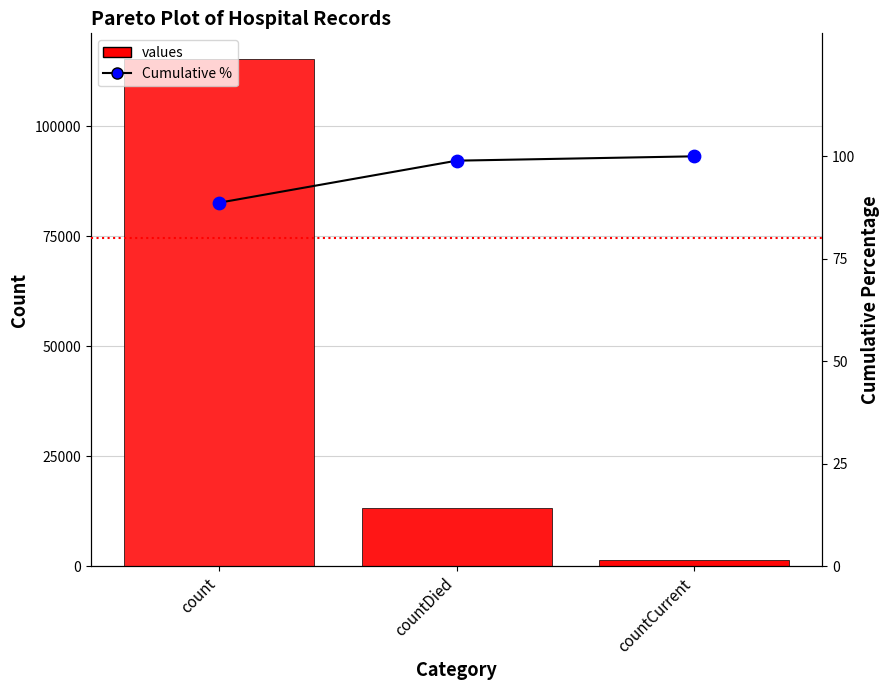

At how many categories does at least one series exceed 44781?

1